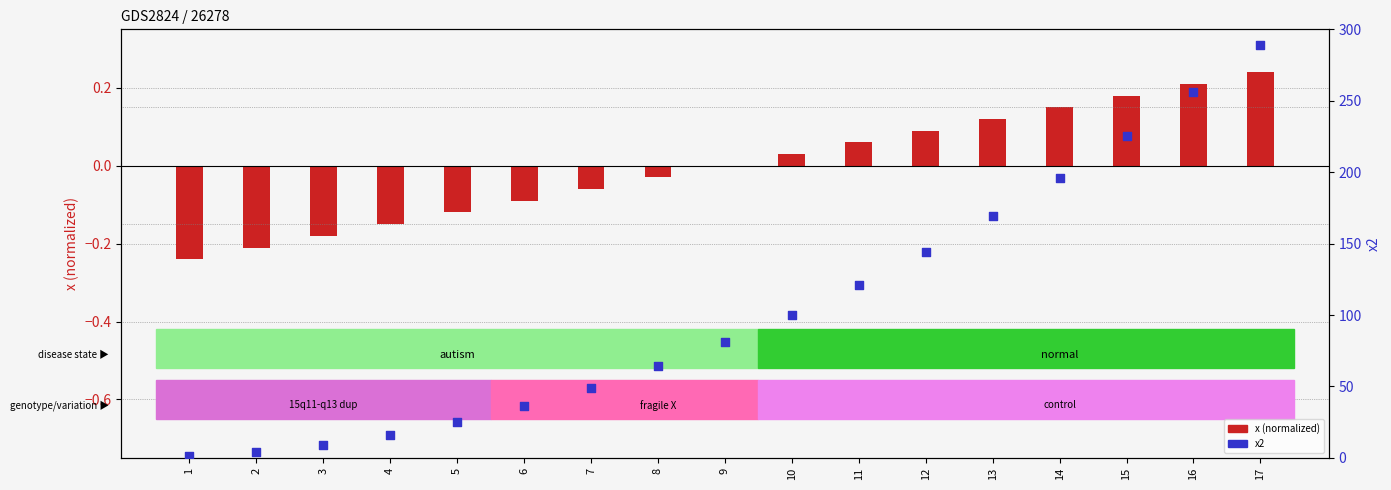

What are all the series names shown in the legend?

x (normalized), x2